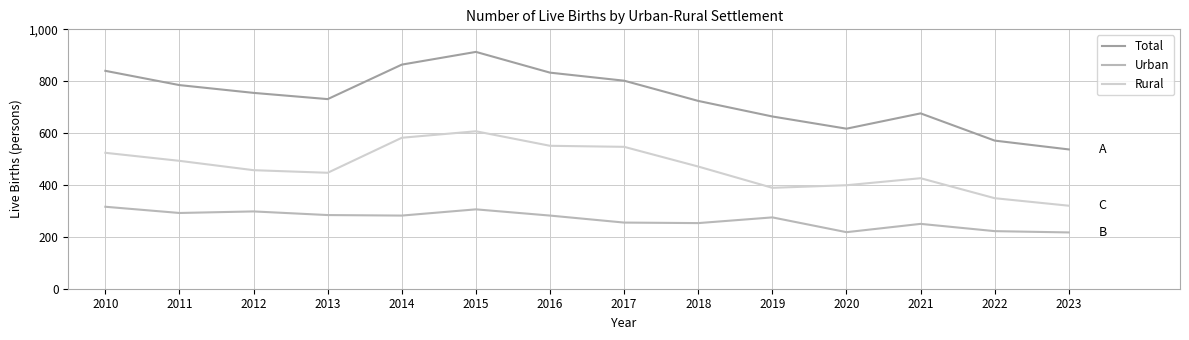

What is the maximum value shown in the chart?

913